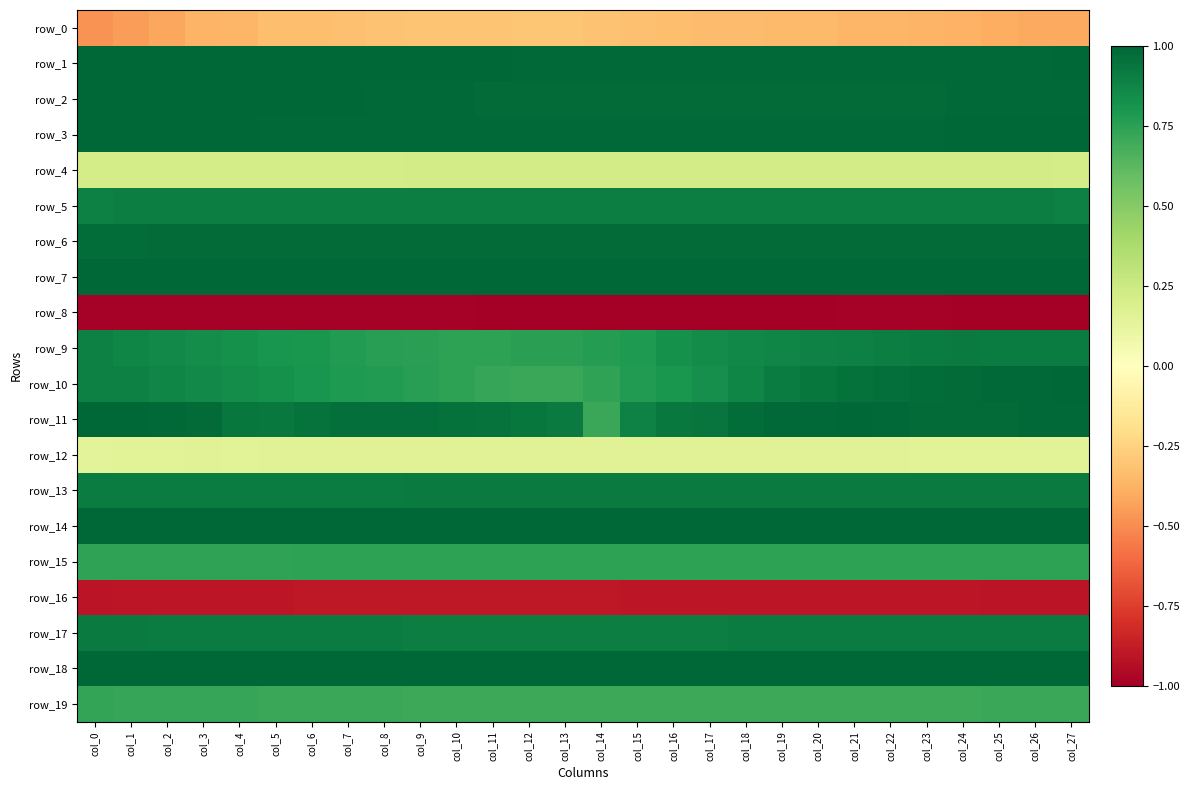

Which has a higher value, col_23 or col_6?

col_6